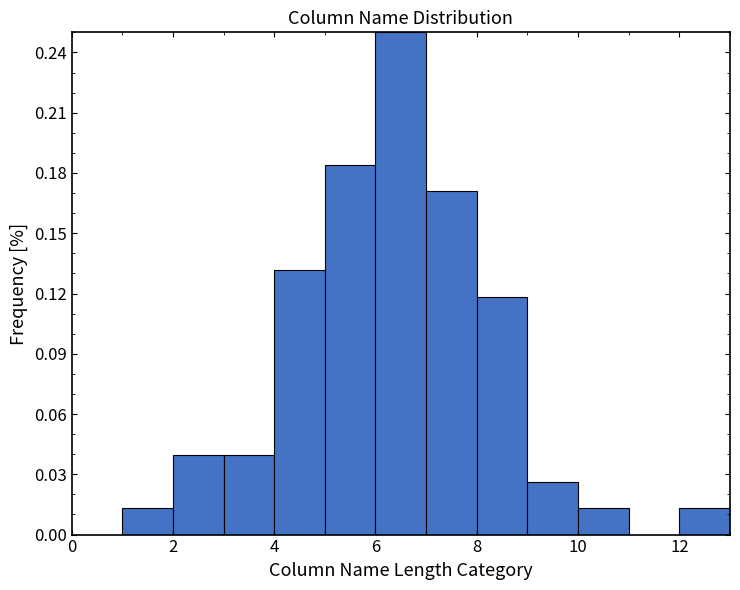

Reading left to right, list every bar in this chart as the range it spans on the x-axis followed by its height. The values are not printed on the chart, so give them approximately, as read against the axis.

0 to 1: 0
1 to 2: 0.015
2 to 3: 0.040
3 to 4: 0.040
4 to 5: 0.130
5 to 6: 0.185
6 to 7: 0.250
7 to 8: 0.170
8 to 9: 0.120
9 to 10: 0.025
10 to 11: 0.015
11 to 12: 0
12 to 13: 0.015